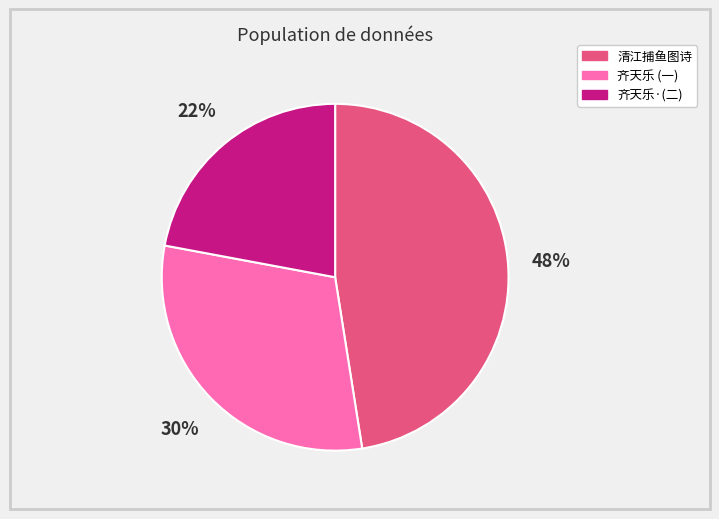

Count the number of slices in the pie.

3